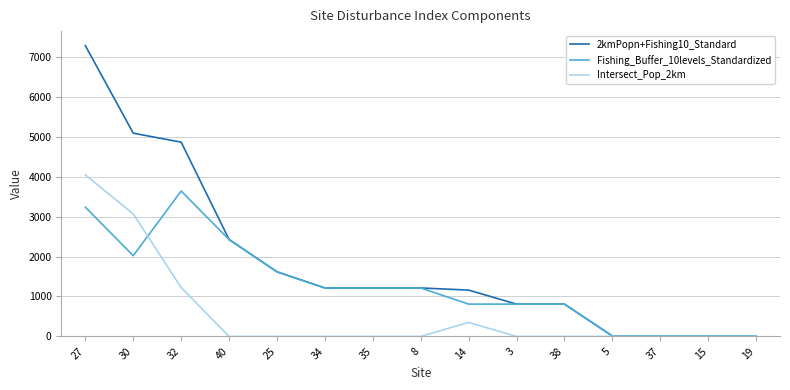

What is the maximum value for Fishing_Buffer_10levels_Standardized?

3638.1